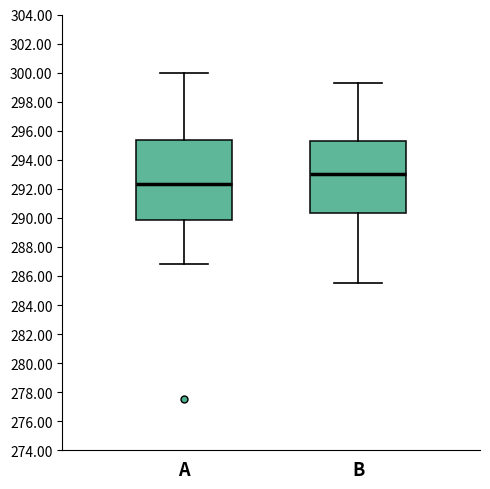

Reading left to right, transcribe this box plot: for each box, give where its median line is, the range the box spans, and where its two whiskers end, as read against the y-axis. The values are not printed on the chart, so give them approximately, as read against the axis.

A: median 292.4, box 289.8 to 295.4, whiskers 286.8 to 300.0
B: median 293.0, box 290.4 to 295.4, whiskers 285.6 to 299.2